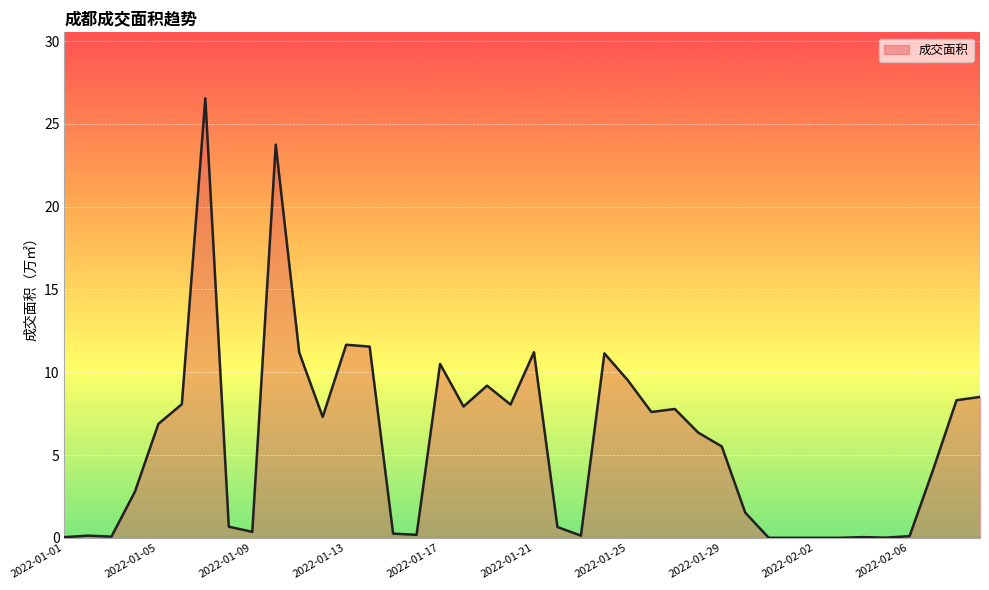

What is the maximum value shown in the chart?

26.6